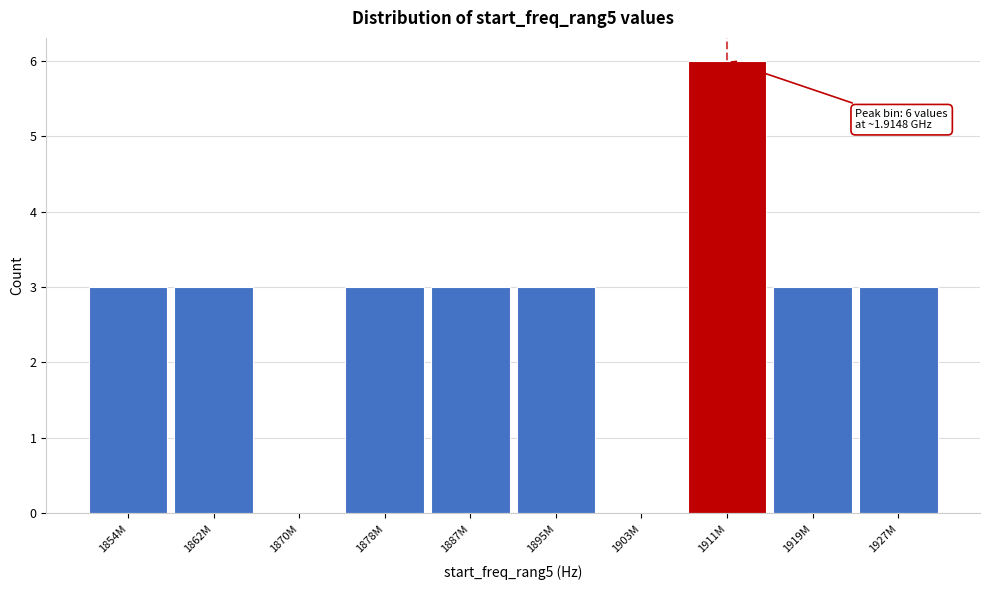

Reading right to left, extract all data points from this chart.

1927M=3	1919M=3	1911M=6	1903M=0	1895M=3	1887M=3	1878M=3	1870M=0	1862M=3	1854M=3